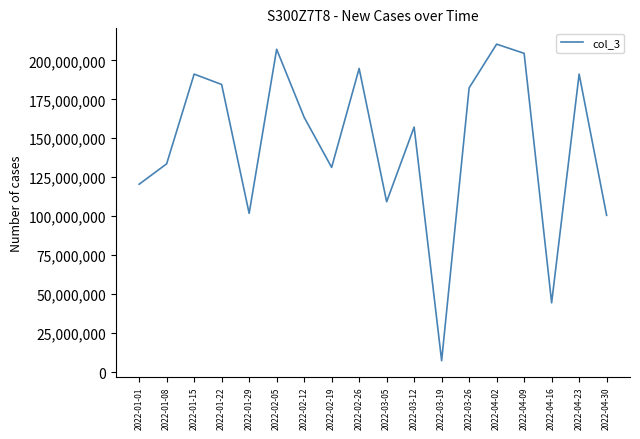

Reading left to right, what are all the values shown in this chart?

120504424	133608096	191182136	184532232	101819200	207132808	163507888	131303632	194788384	109260376	157202688	7251896	182365648	210407480	204515720	44393888	191182136	100546000